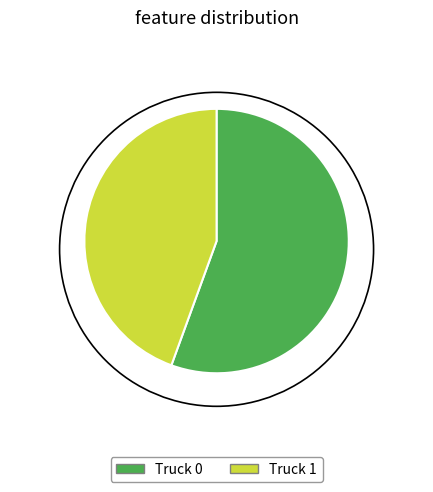

Do Truck 0 and Truck 1 together represent more than half of the pie?

Yes